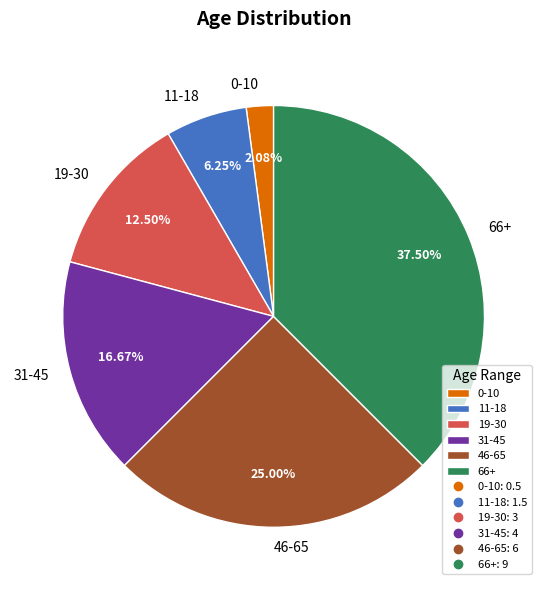

Is 19-30 the majority of the pie?

No